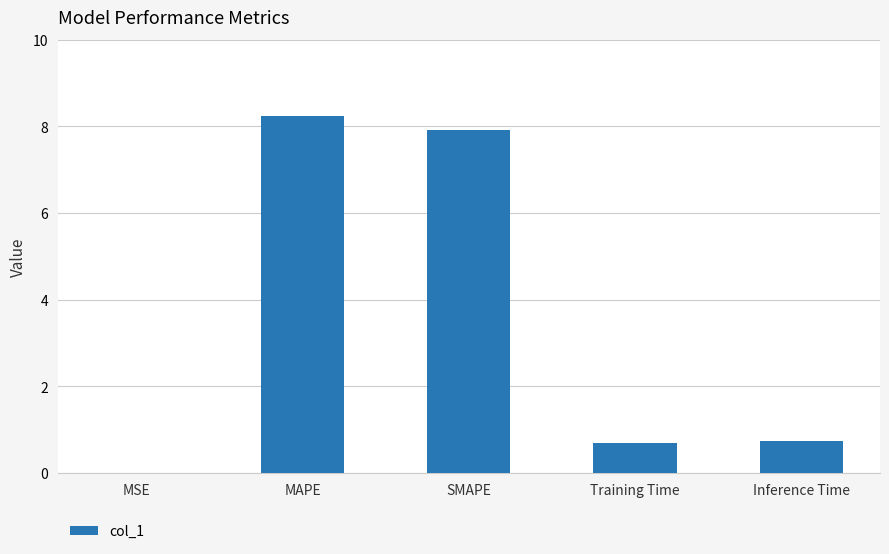

Read the value at SMAPE.

7.9